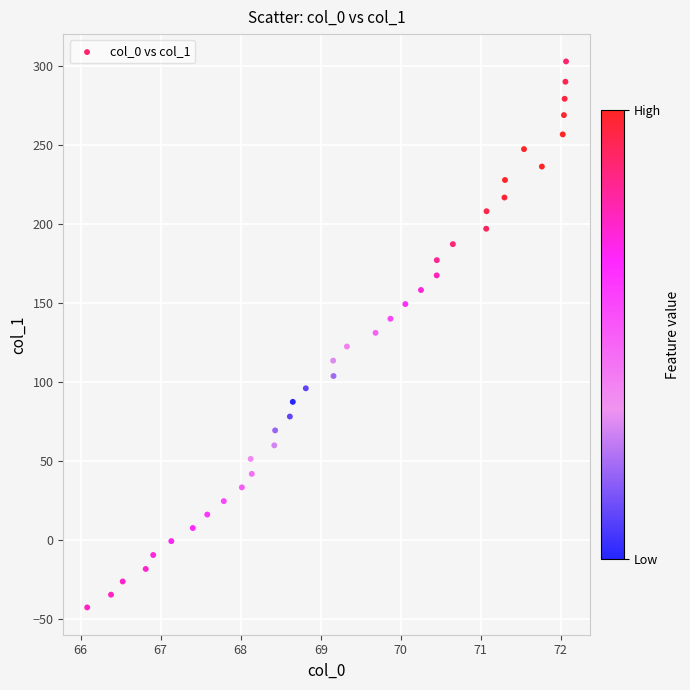

What is the range of X values (max minus min)?

6.0